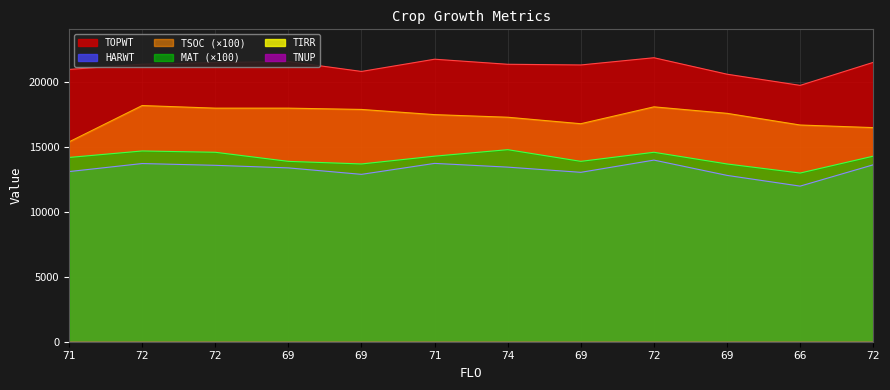

Between 72 and 71, which series saw the biggest shift?

TSOC